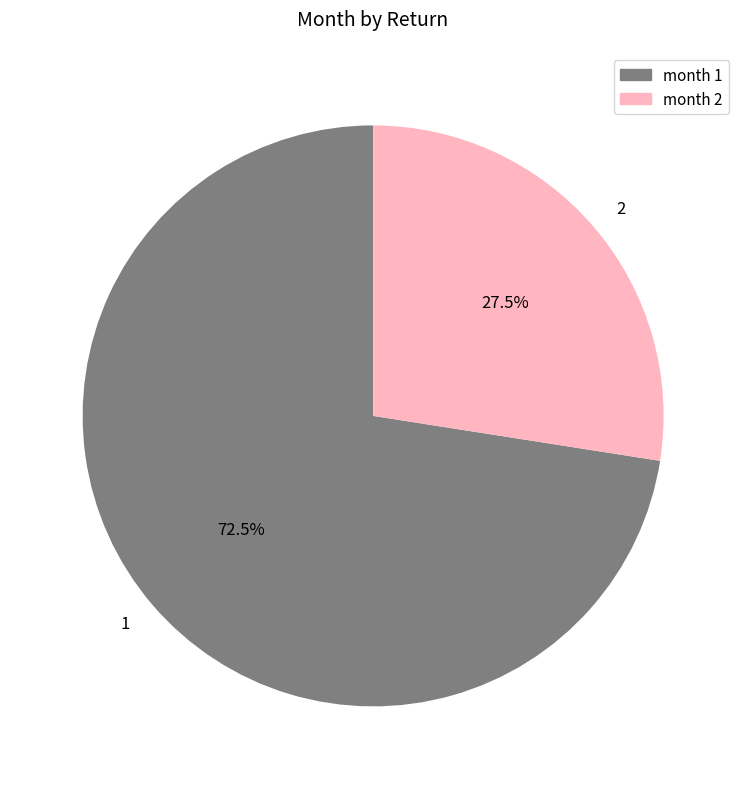

What is the total percentage of 2 and 1?

100.0%